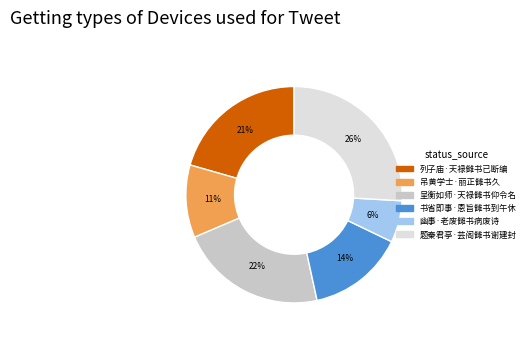

Which slice is the largest?

题秦君亭·芸阁雠书谢建封